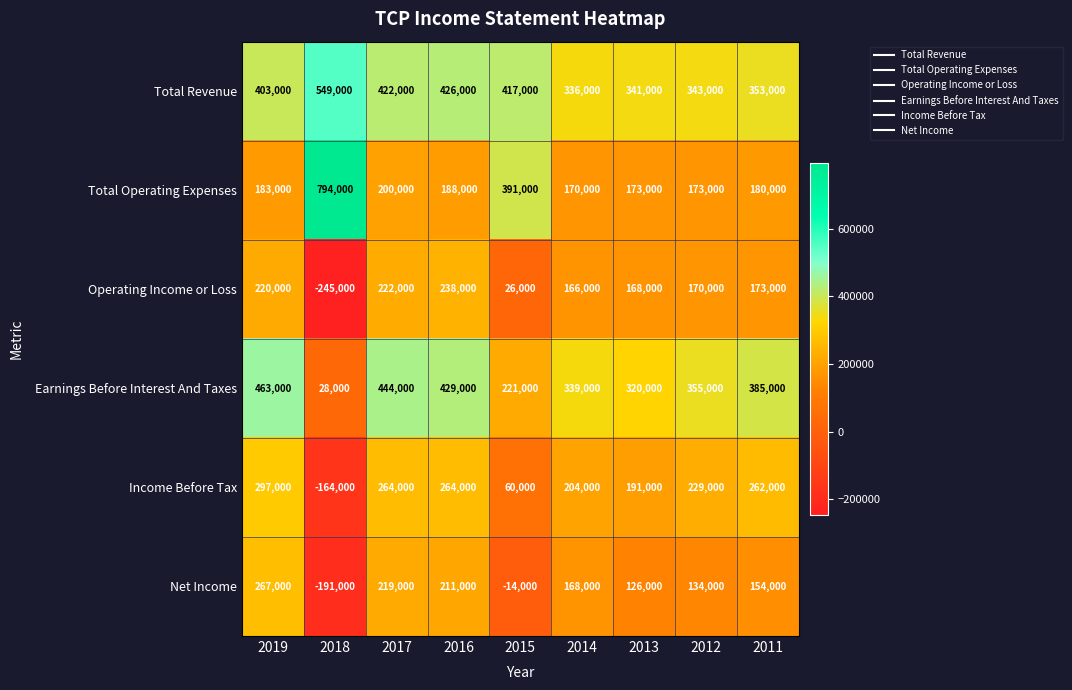

How many categories are shown in the chart?

9